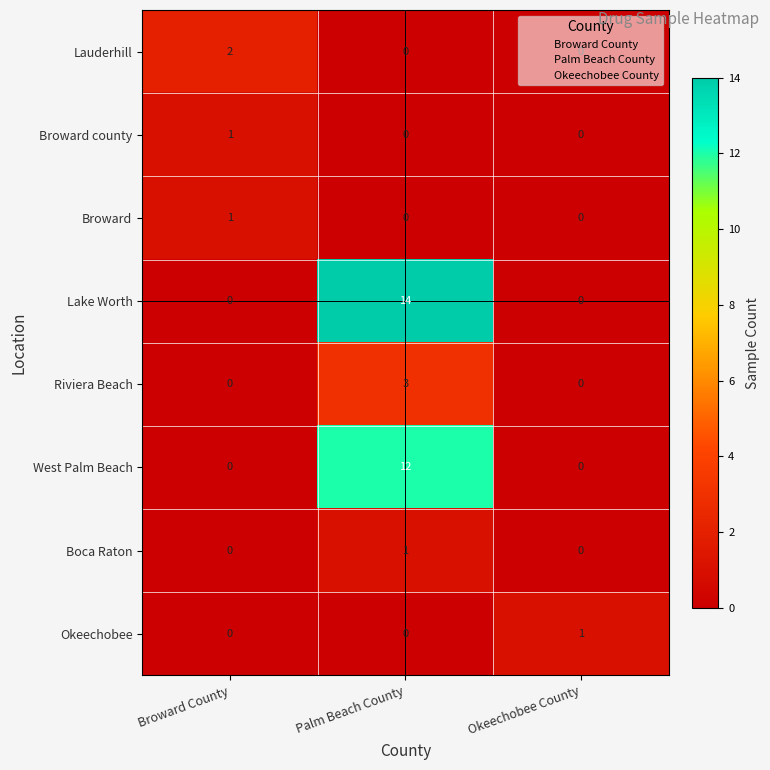

The value of Boca Raton at Okeechobee County is 0. True or false?

True